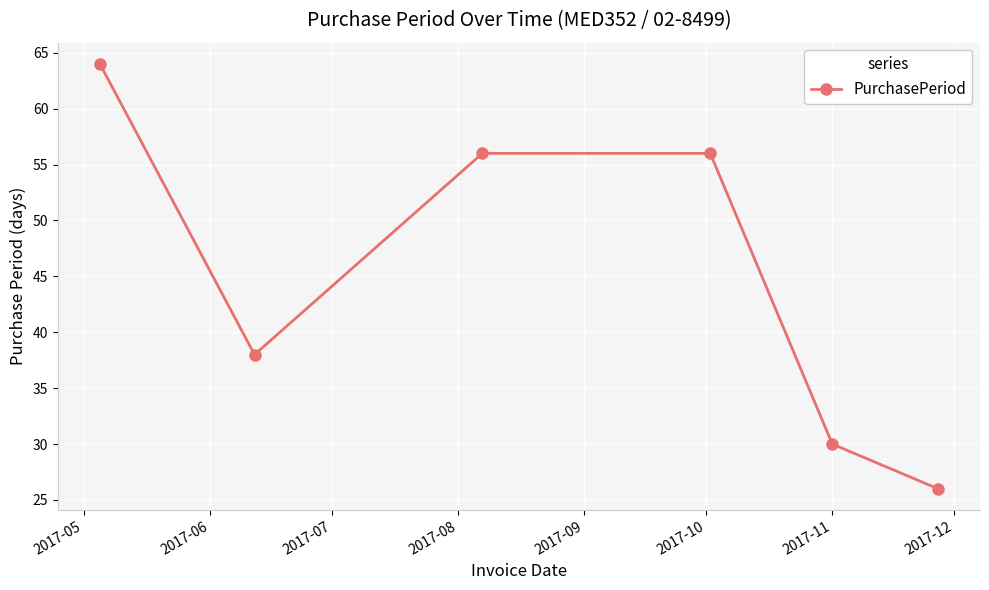

True or false: there are more than 2 points higher than both neighbors.

False